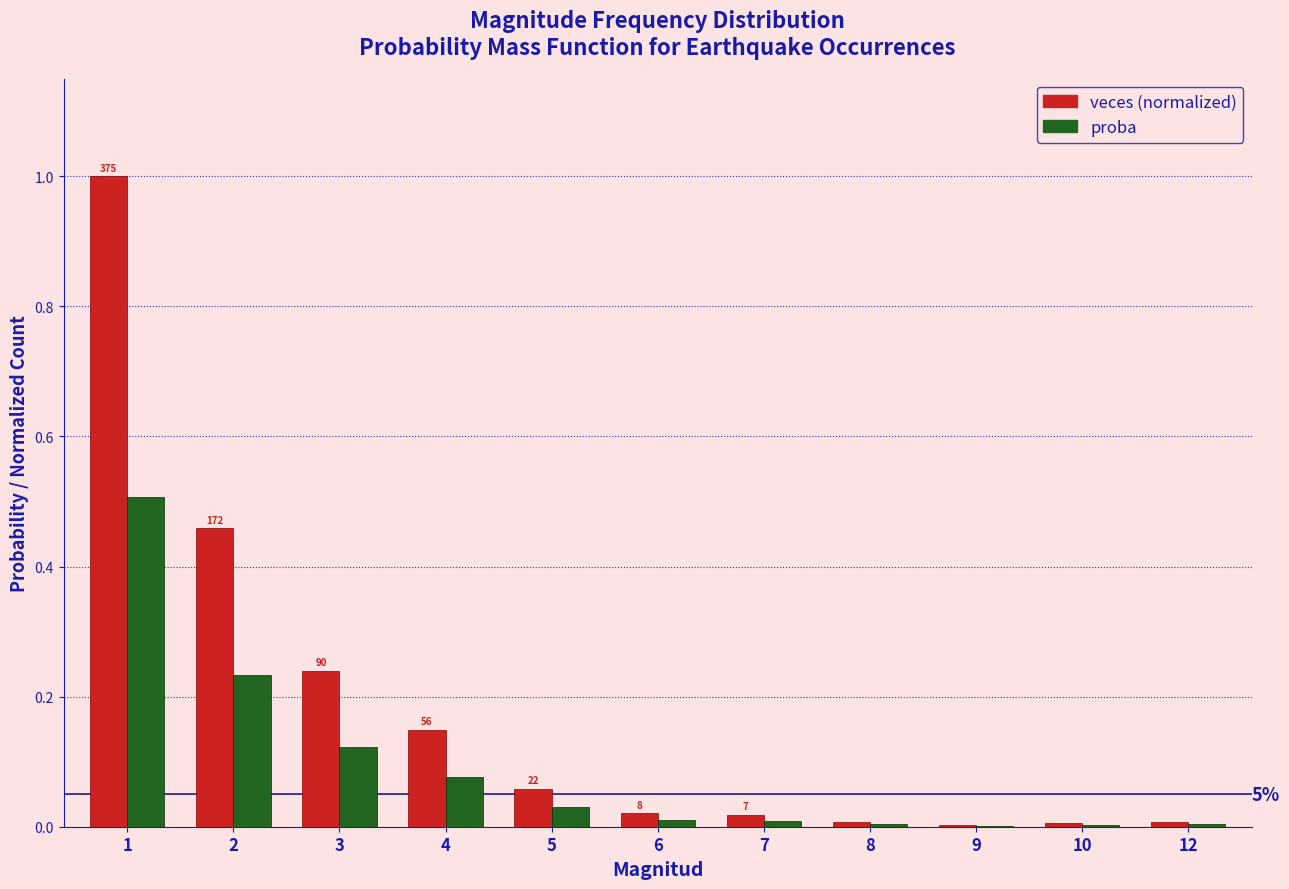

Which series changed the most between 4 and 9?

veces (normalized)